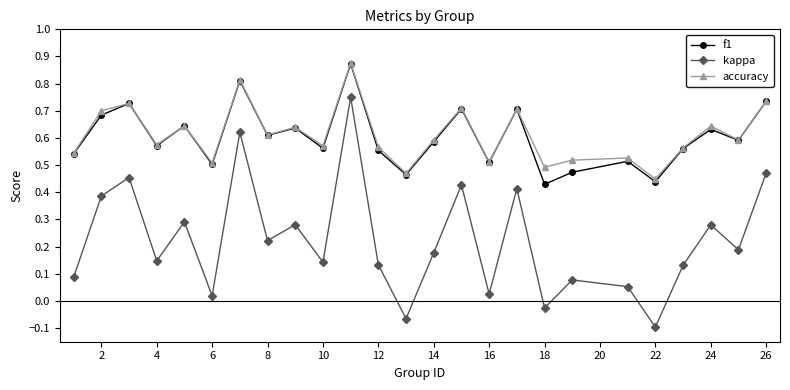

In kappa, how many points are higher than both neighbors (excluding endpoints)?

9